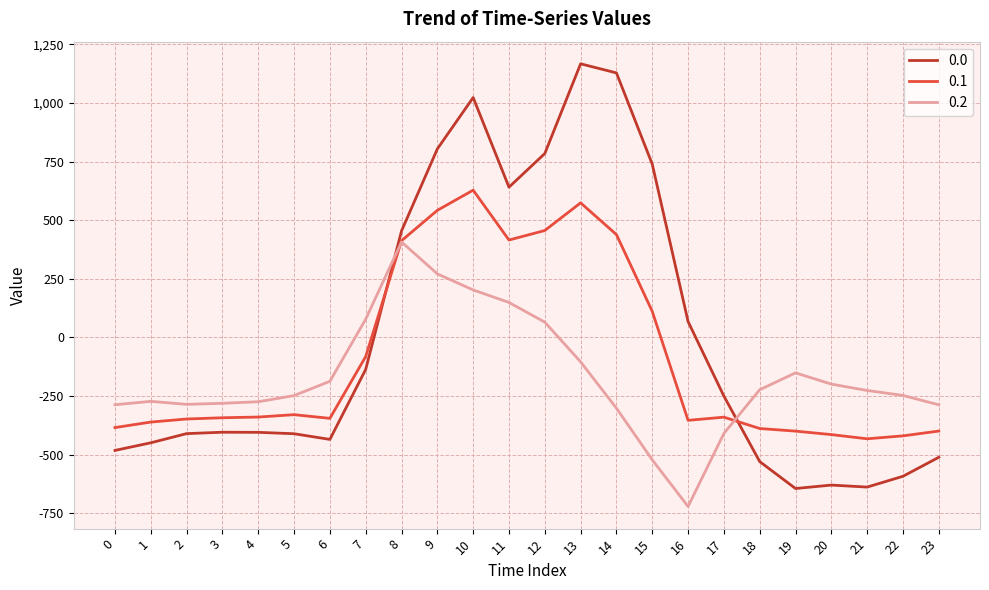

The 0.0 series shows -410.8 at 5. True or false?

True